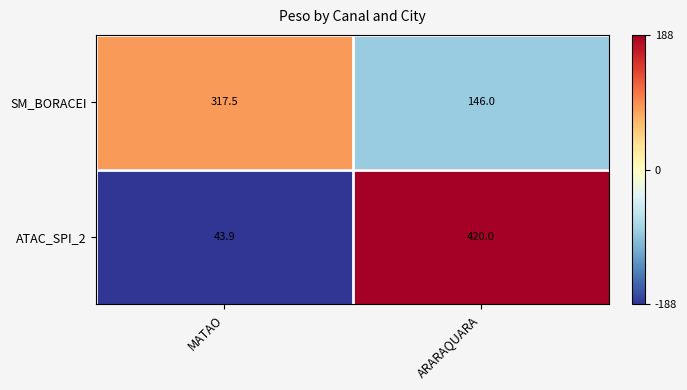

Reading left to right, what are all the values shown in this chart?

SM_BORACEI: MATAO=317.5	ARARAQUARA=146.0
ATAC_SPI_2: MATAO=43.9	ARARAQUARA=420.0